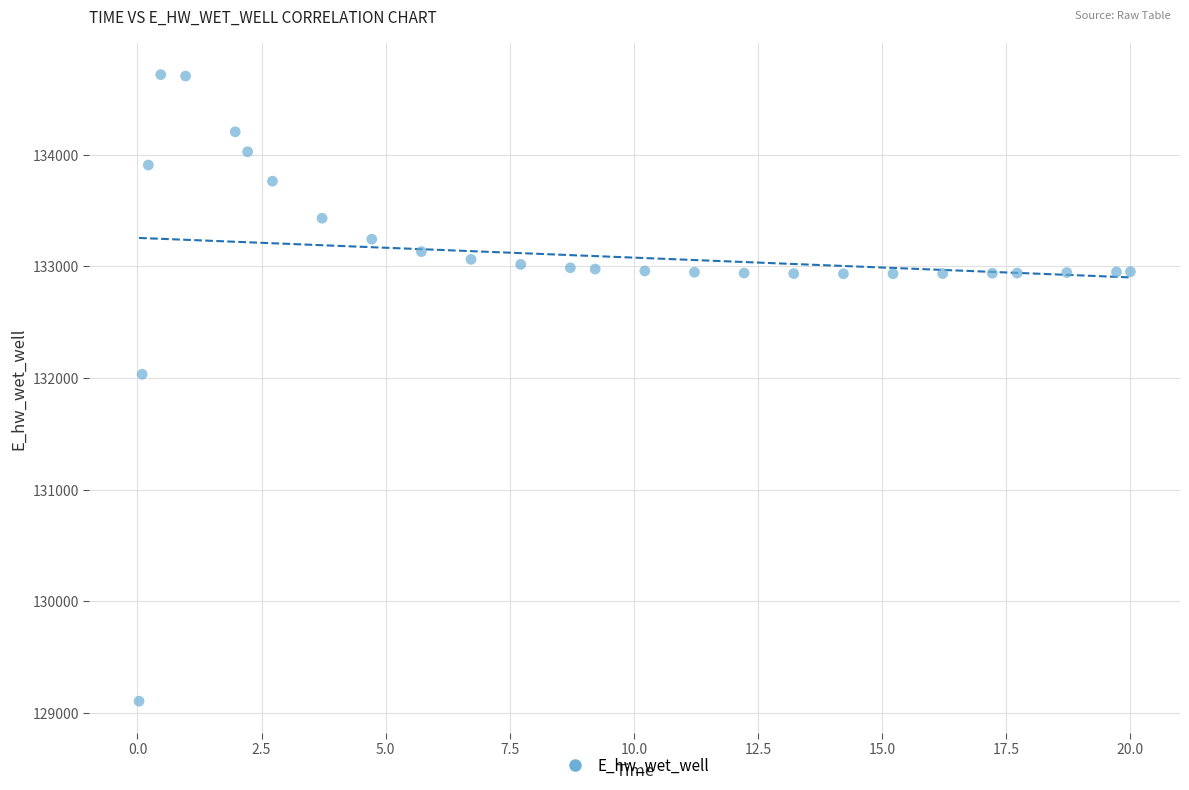

What Y value in the scatter plot is closest to 131910?

132033.2